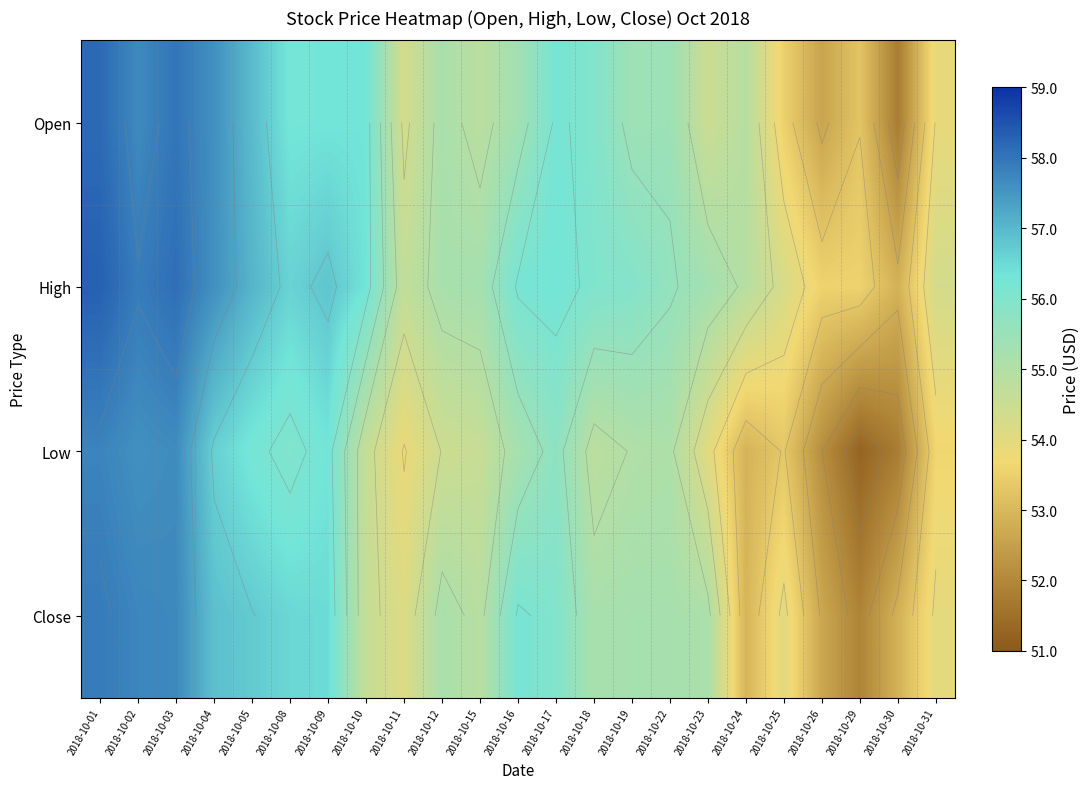

What is the greatest value displayed?

58.3